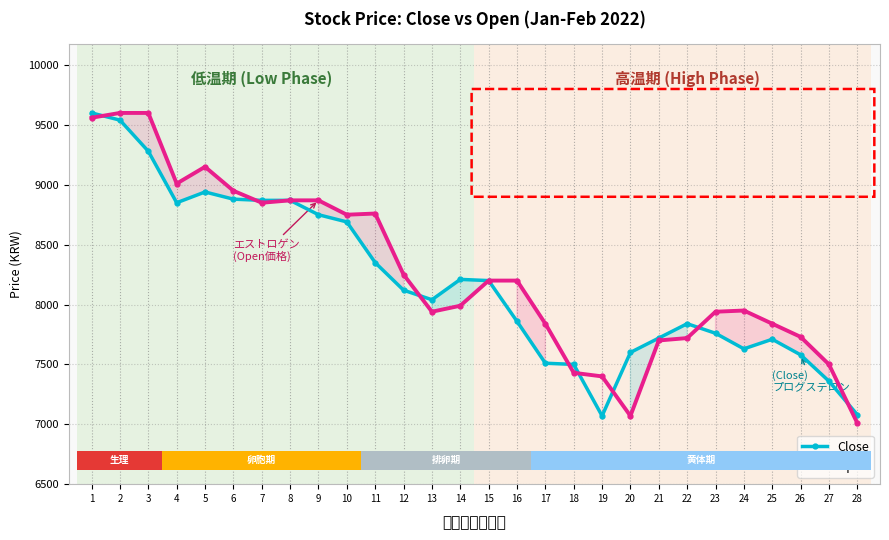

What value does the Close series have at 18, to the nearest 100?

7500